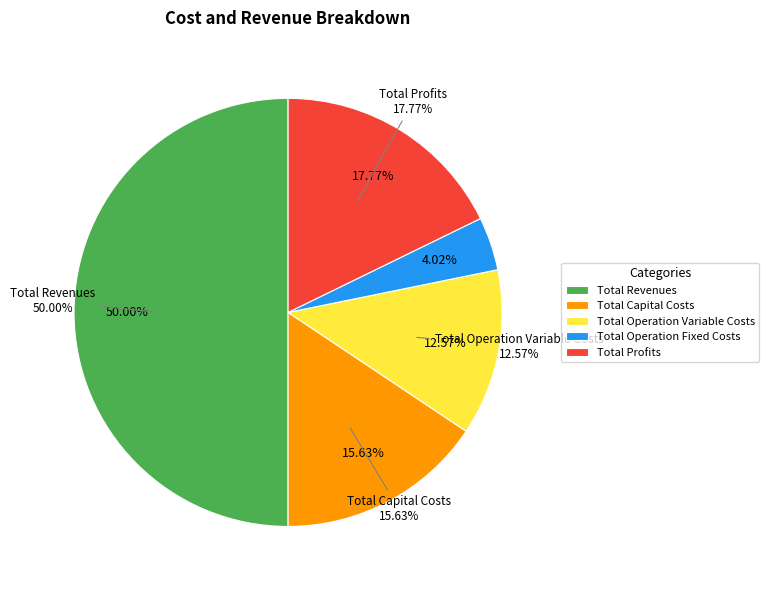

Approximately how many times larger is the value at Total Capital Costs compared to Total Profits?

0.9